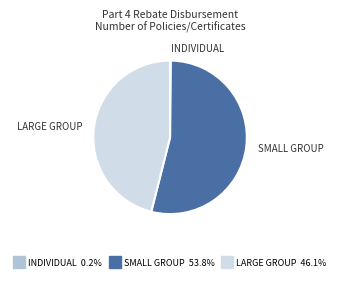

What is the largest slice in the pie chart?

SMALL GROUP